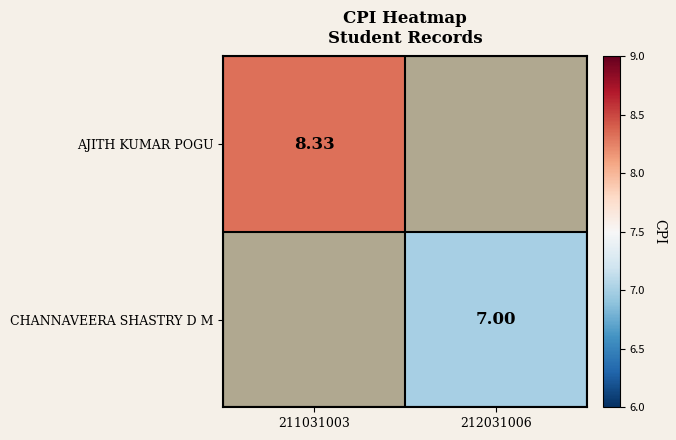

Rank the series by their average value, from highest to lowest.

AJITH KUMAR POGU, CHANNAVEERA SHASTRY D M